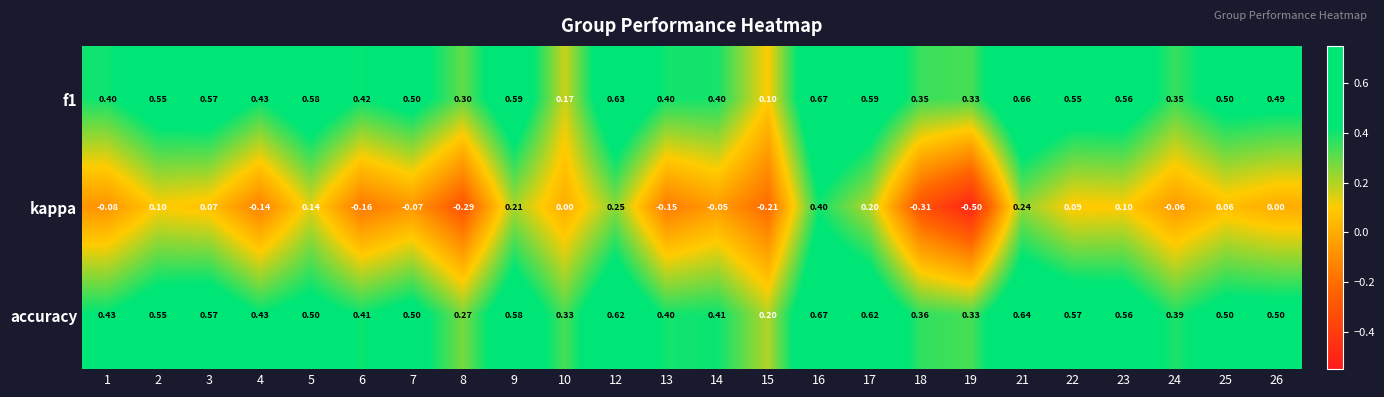

Which series has the largest total across all categories?

accuracy